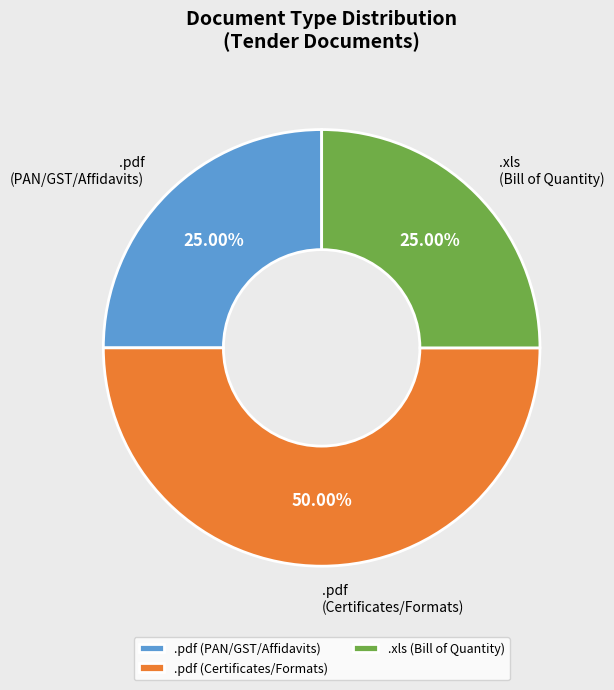

Does .pdf (PAN/GST/Affidavits) represent more than half of the total?

No